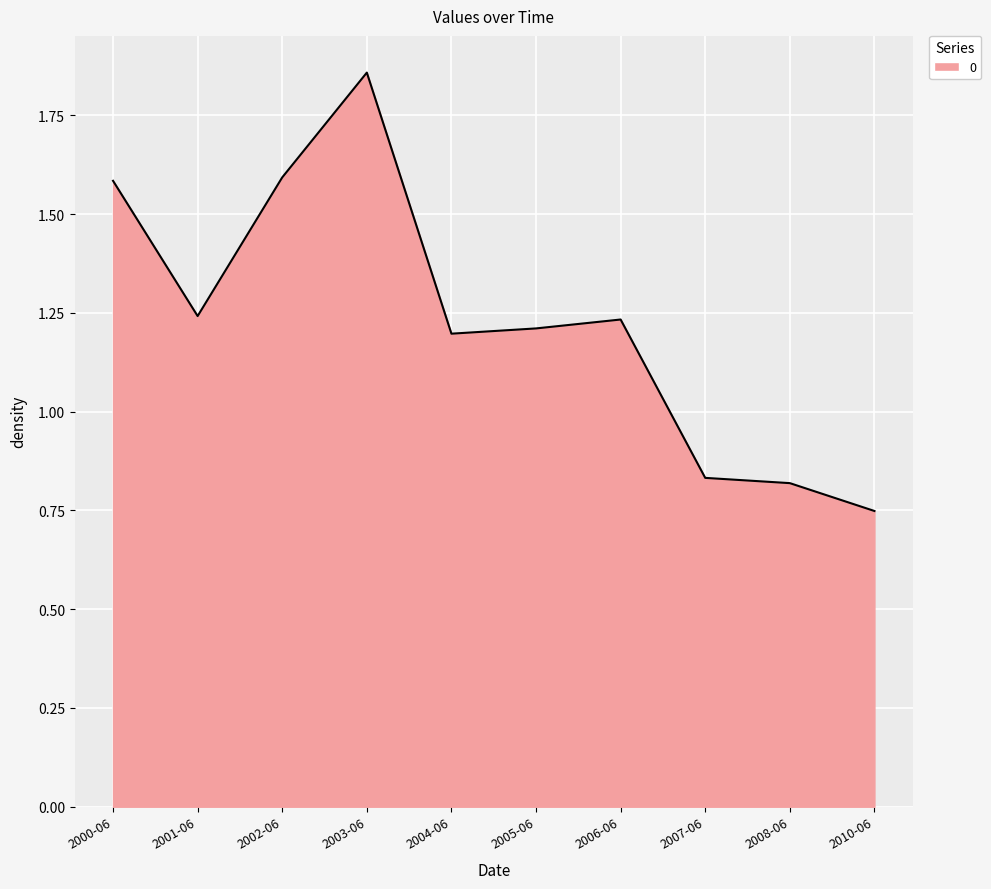

At which label does the data first exceed 1?

2000-06